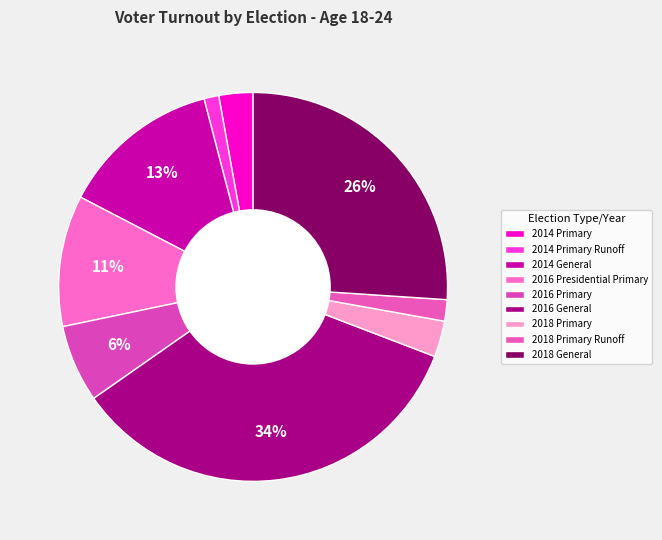

To the nearest percent, what percentage of the pie is 2018 Primary Runoff?

2%